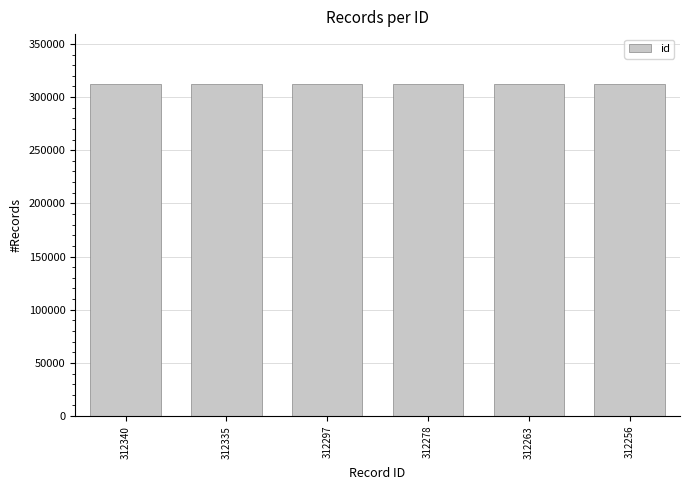

The chart shows a value of 152458 at 312297. True or false?

False